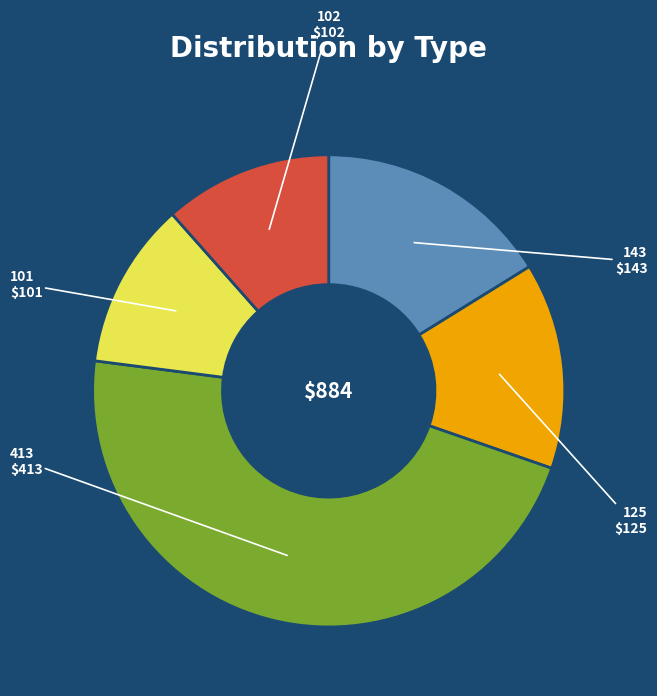

Is there a majority slice in this chart?

No